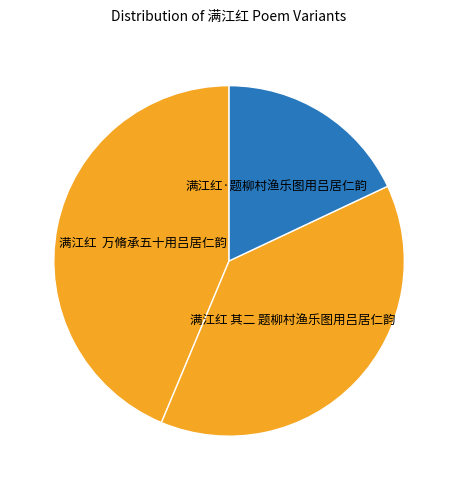

Which category has the smallest portion of the pie?

满江红·题柳村渔乐图用吕居仁韵